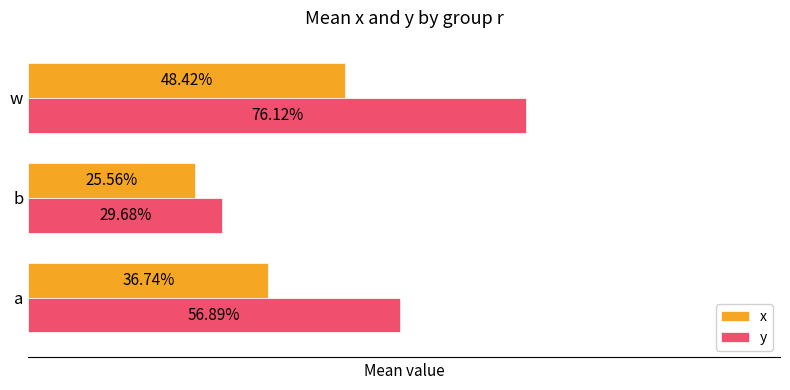

At how many categories does at least one series exceed 0?

3